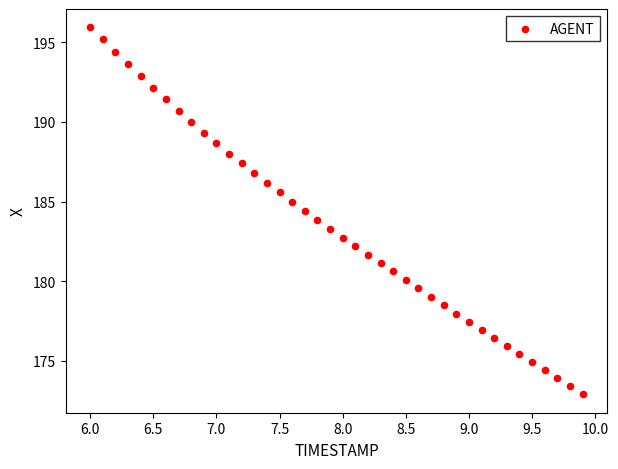

What is the range of Y values (max minus min)?

23.0